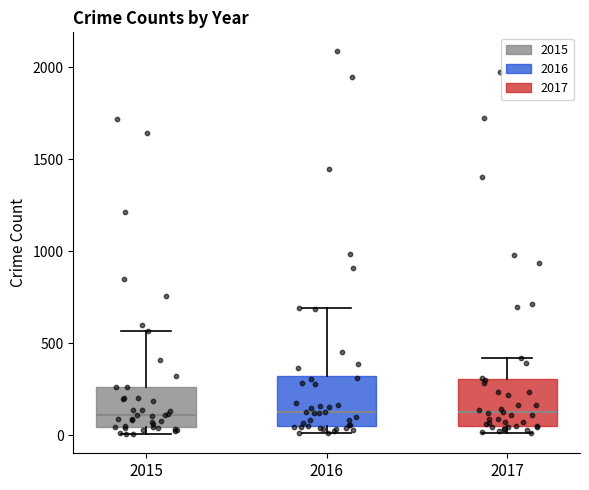

Reading left to right, read every box against the y-axis: the position of its median line, the range the box covers, and the ends of its whiskers. The values are not printed on the chart, so give them approximately, as read against the axis.

2015: median 100, box 50 to 250, whiskers 0 to 550
2016: median 150, box 50 to 300, whiskers 0 to 700
2017: median 100, box 50 to 300, whiskers 0 to 400